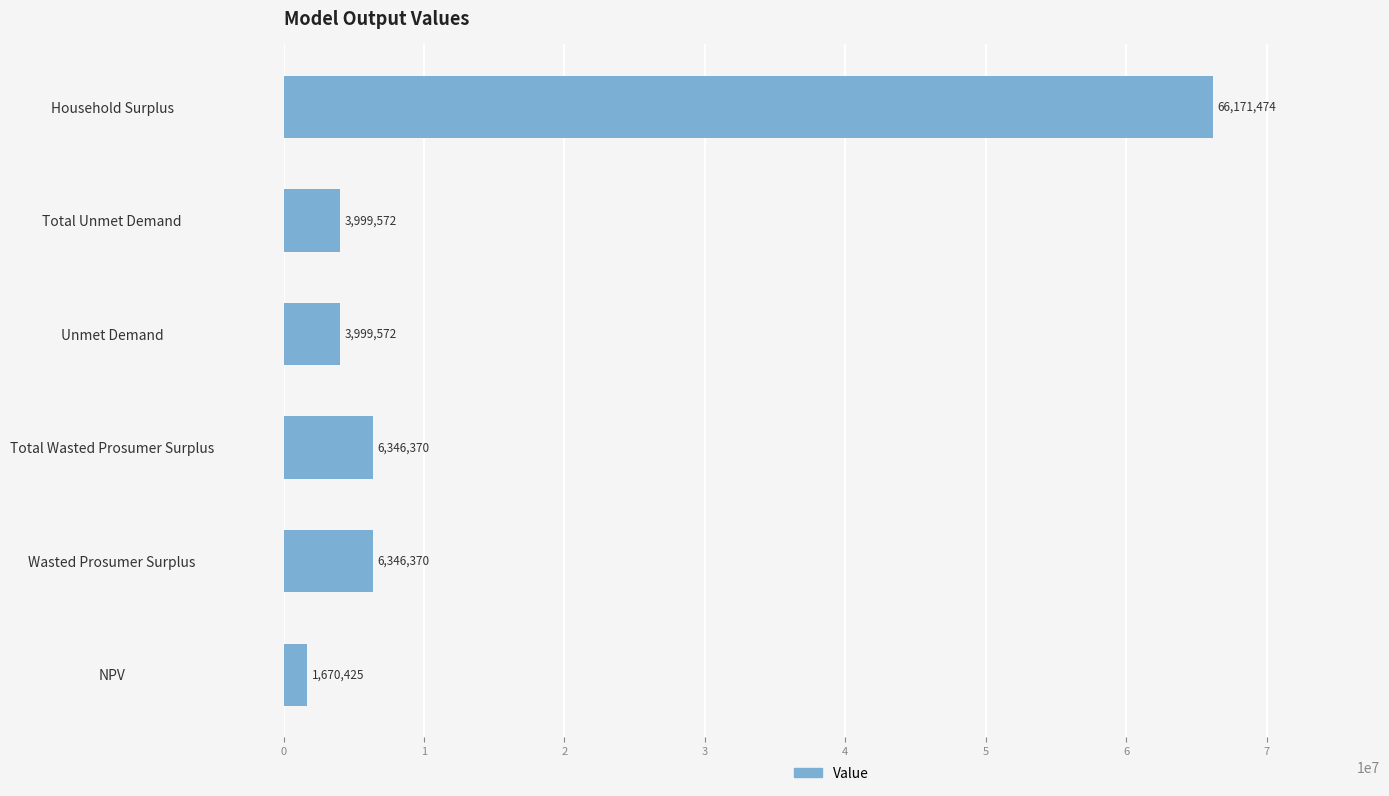

How many data points are above 6346370?

3